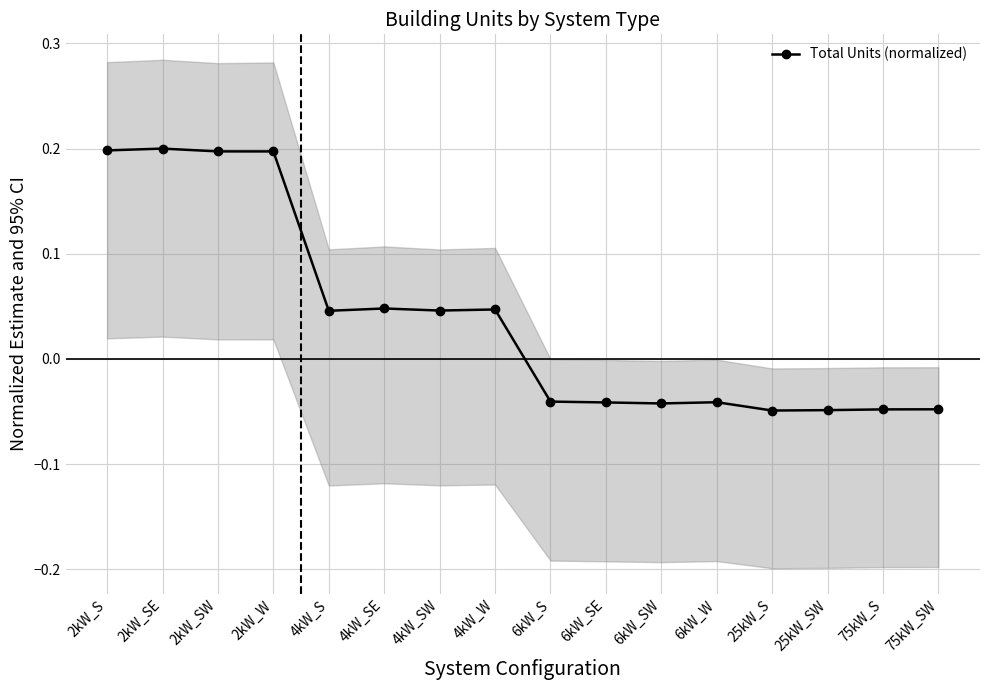

What is the change in value from 4kW_W to 6kW_SW?

-0.1